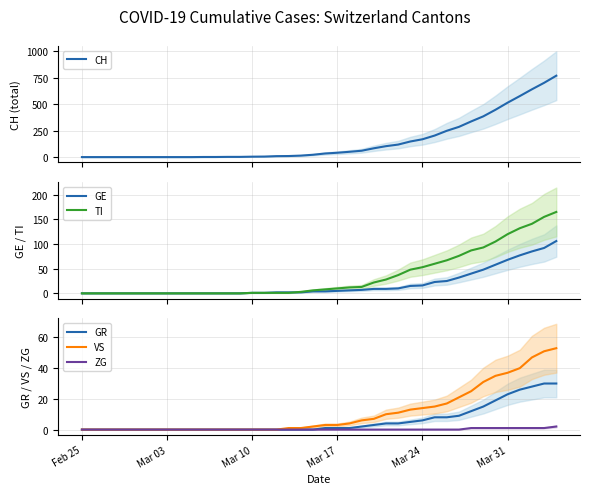

True or false: GR and GE cross at least once.

False